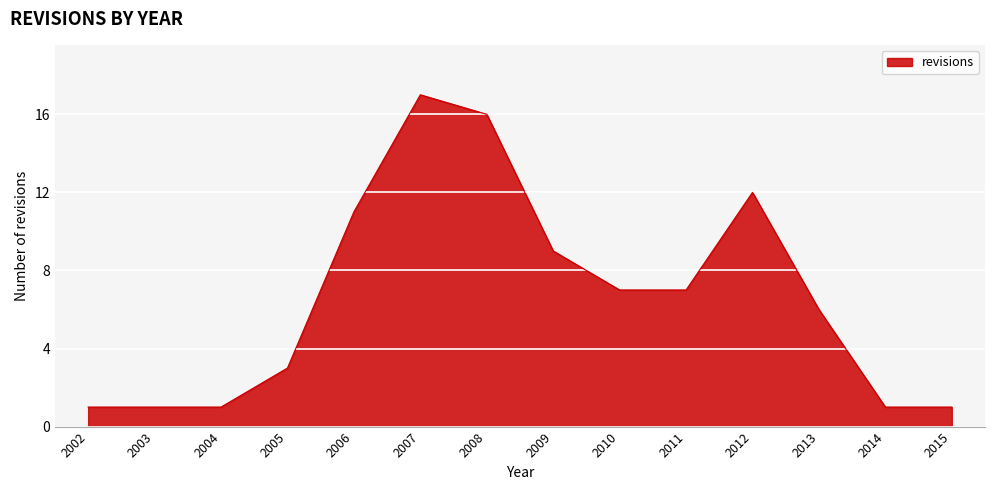

What is the difference between the maximum and minimum values?

16